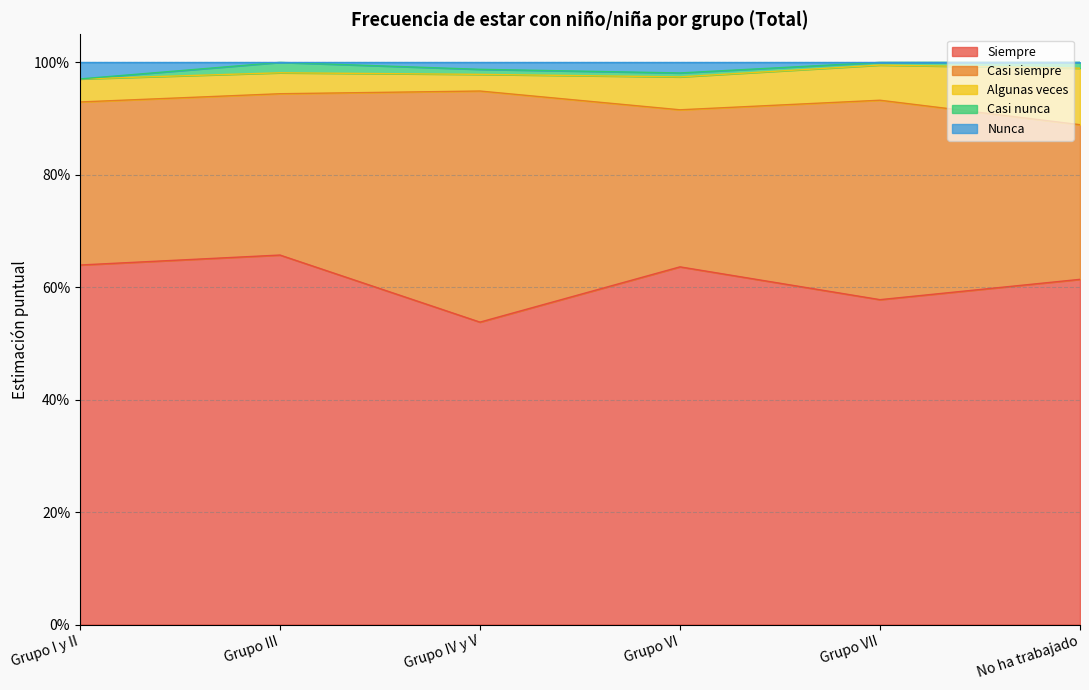

True or false: Nunca and Casi siempre intersect in this chart.

False